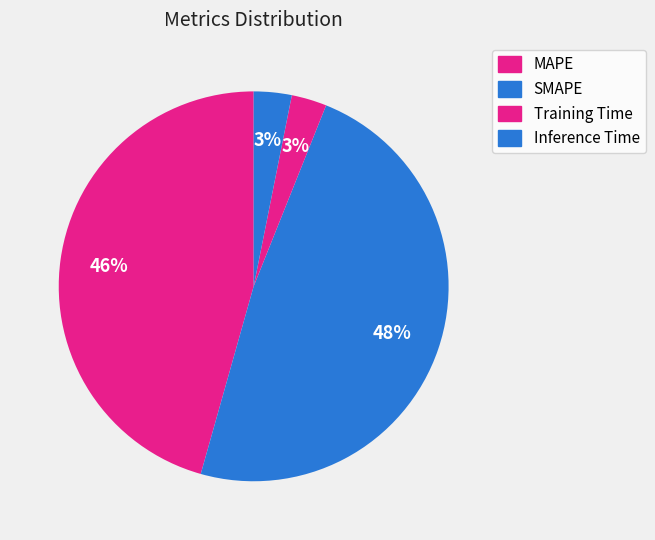

How many segments does this pie chart have?

4